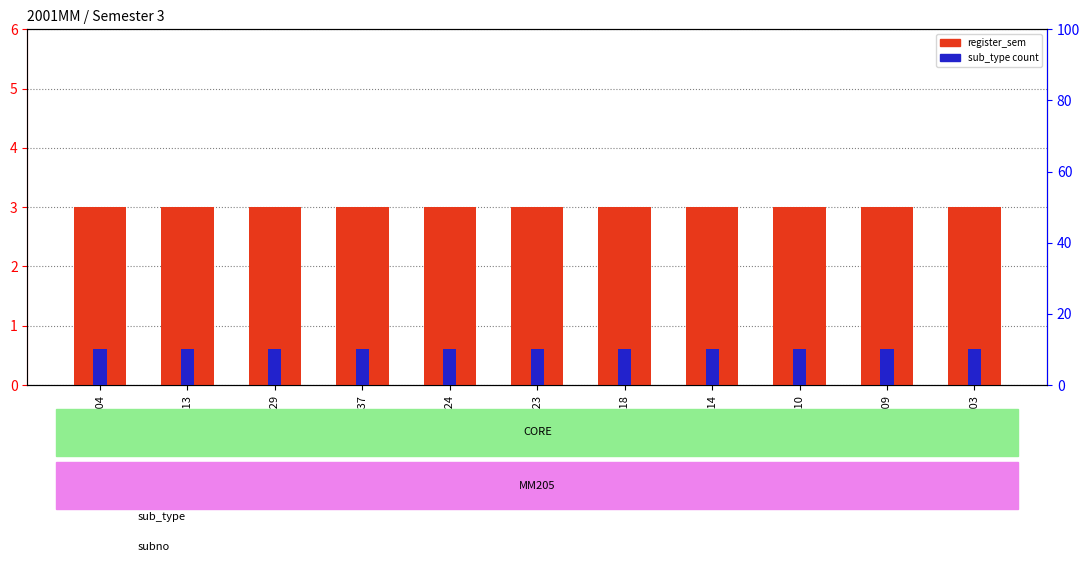

At 2001MM23, list the series in order from smallest to largest.

register_sem, sub_type count